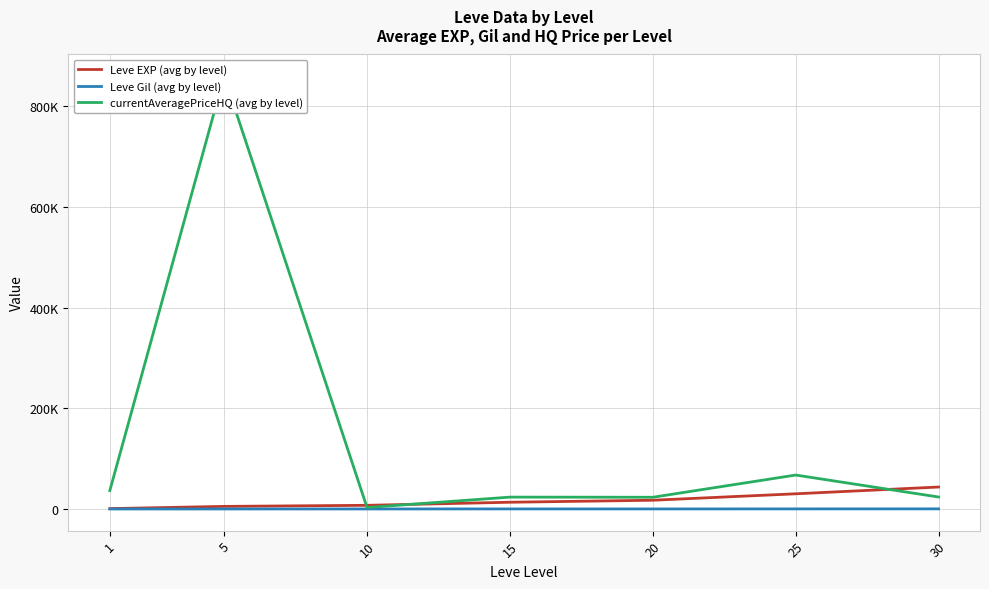

At 5, list the series in order from smallest to largest.

Leve Gil (avg by level), Leve EXP (avg by level), currentAveragePriceHQ (avg by level)